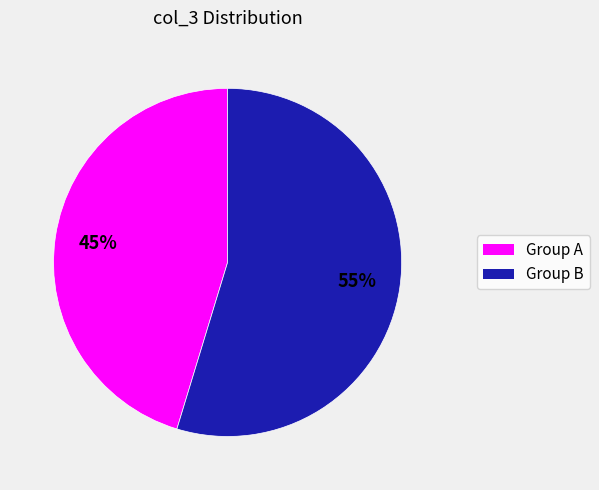

Is there a majority slice in this chart?

Yes